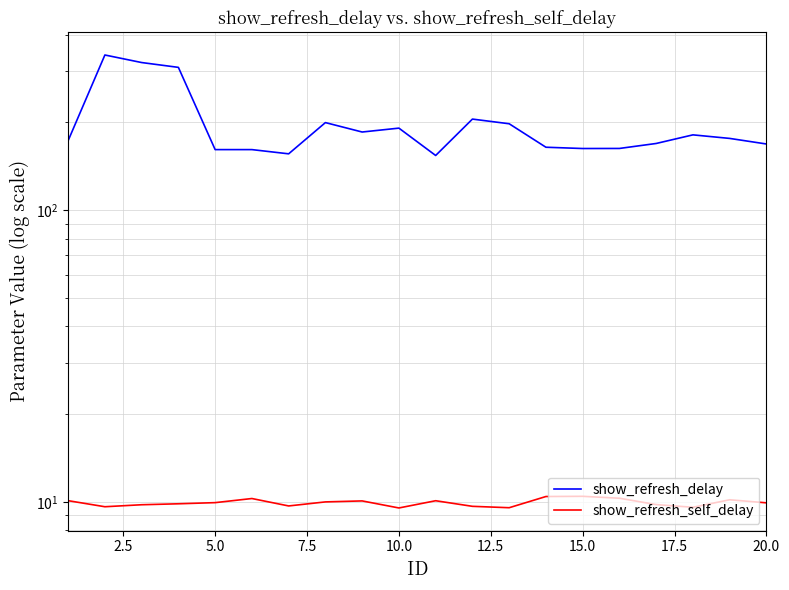

In show_refresh_delay, how many points are higher than both neighbors (excluding endpoints)?

5